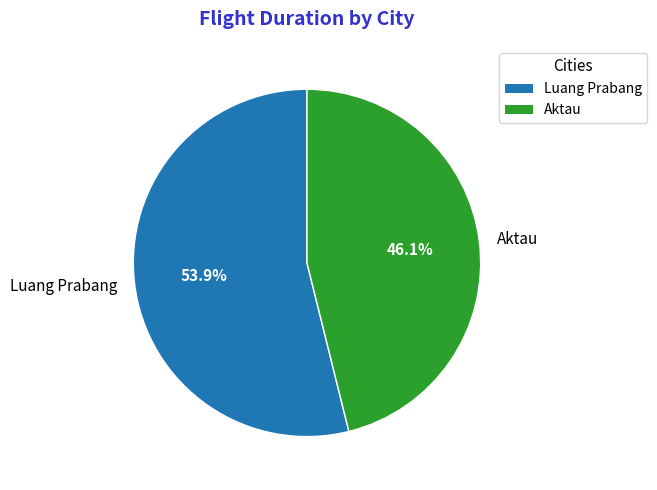

Which slice represents more than half of the pie?

Luang Prabang